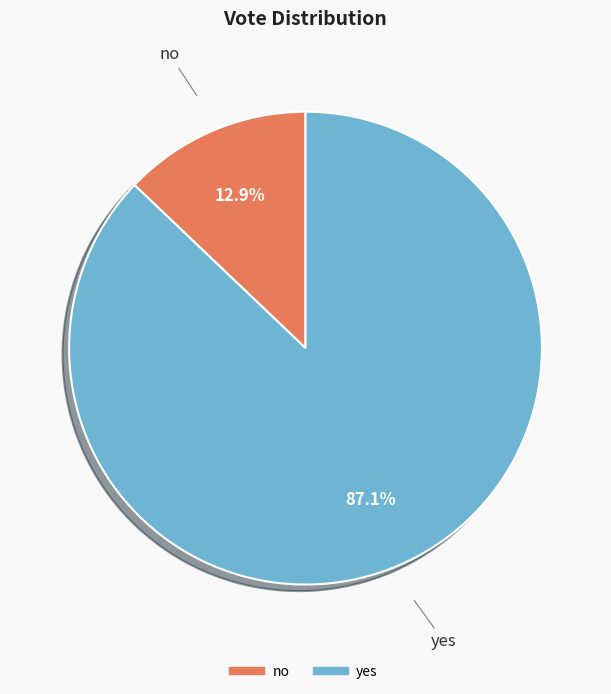

Is it true that yes is 87% of the pie?

True